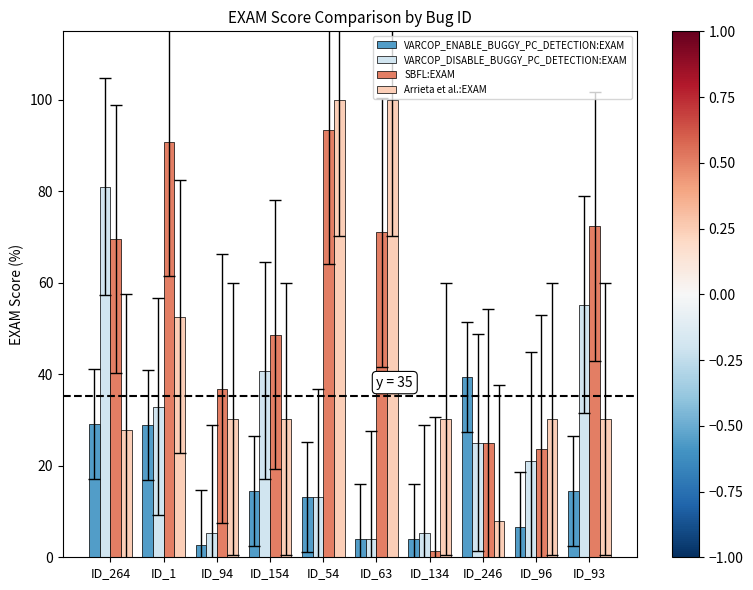

What is the sum of the VARCOP_ENABLE_BUGGY_PC_DETECTION:EXAM values at ID_96 and ID_93?

21.1